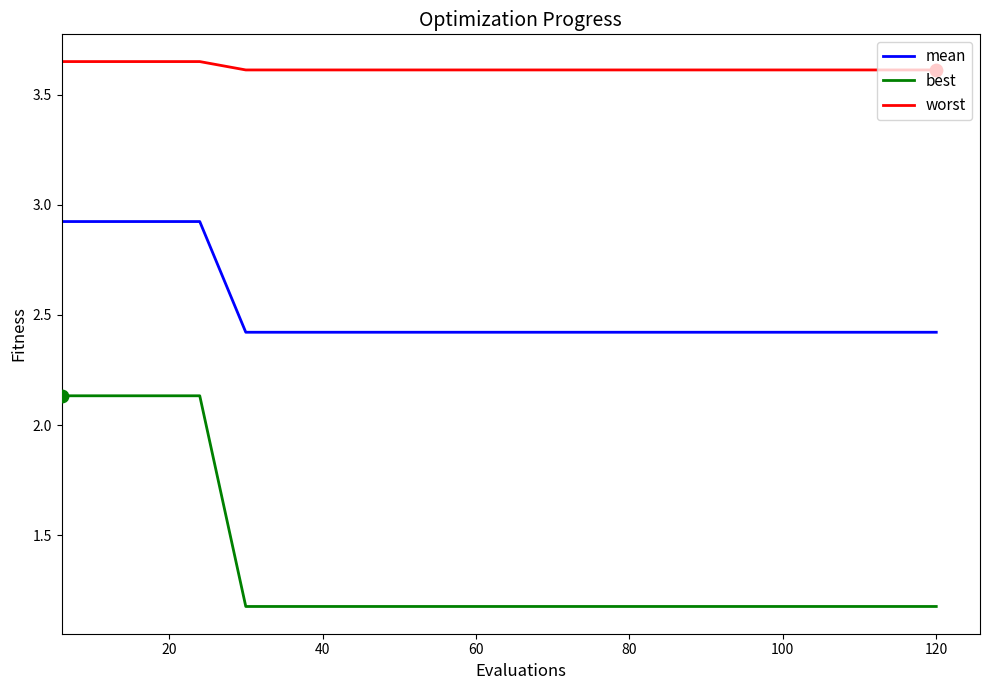

Which series has the largest range (max minus min)?

best